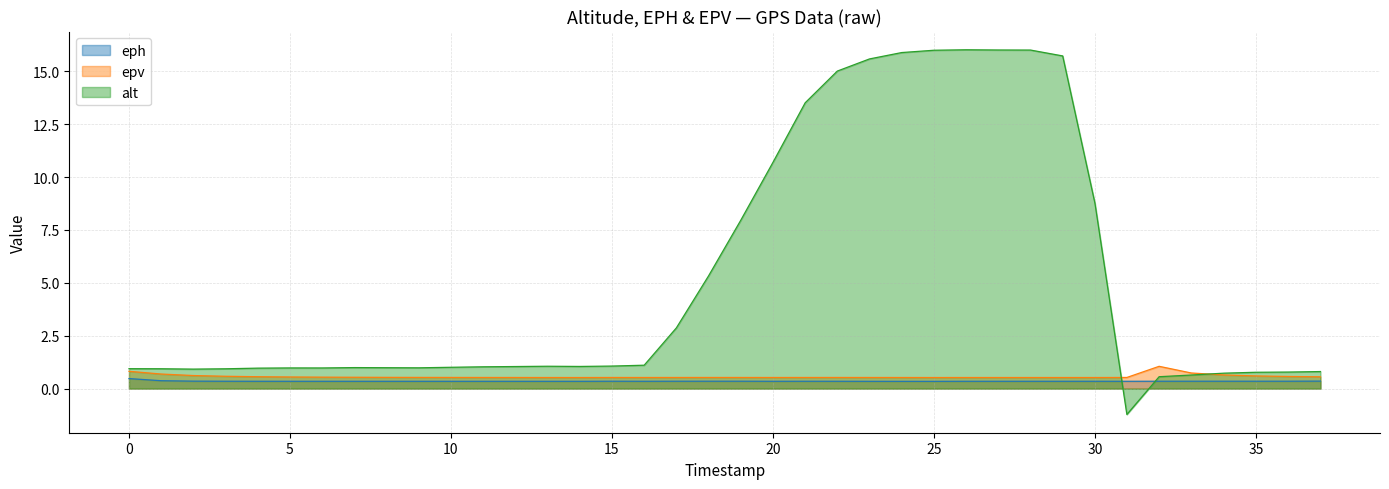

Which series has the largest range (max minus min)?

alt